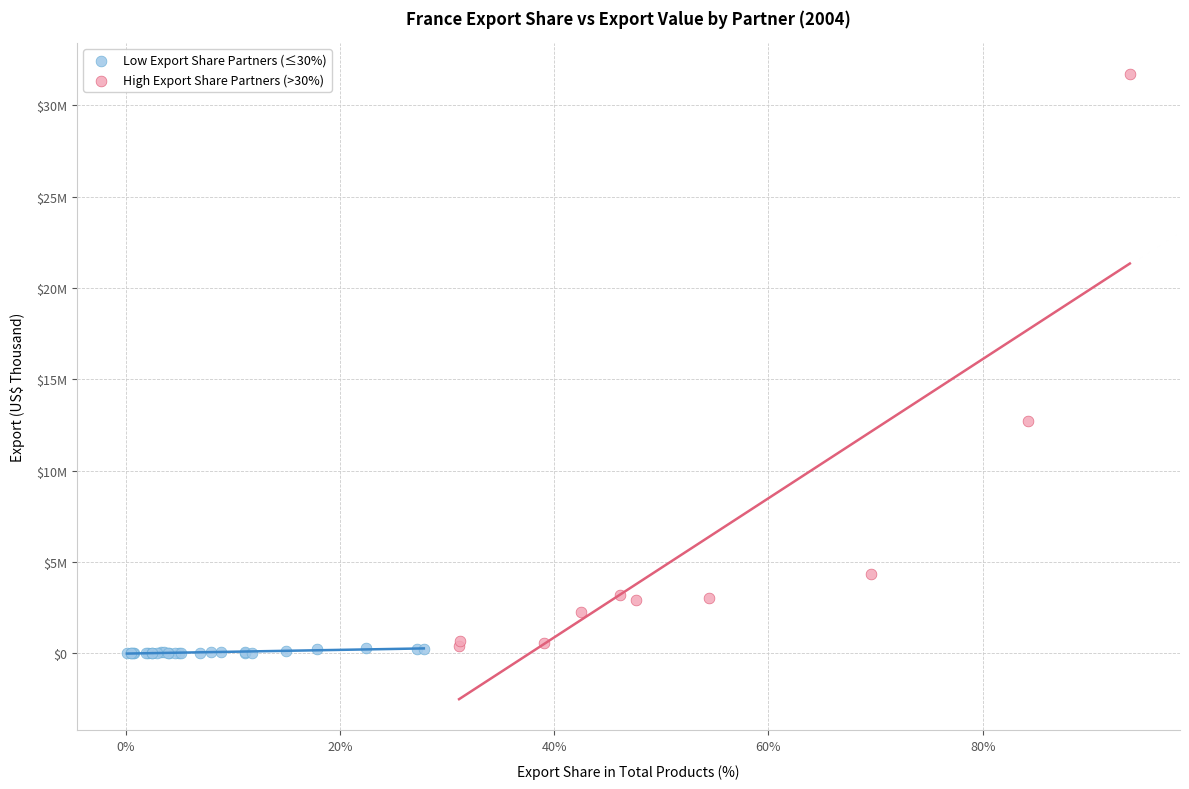

Which series contains the highest Y value?

High Export Share Partners (>30%)